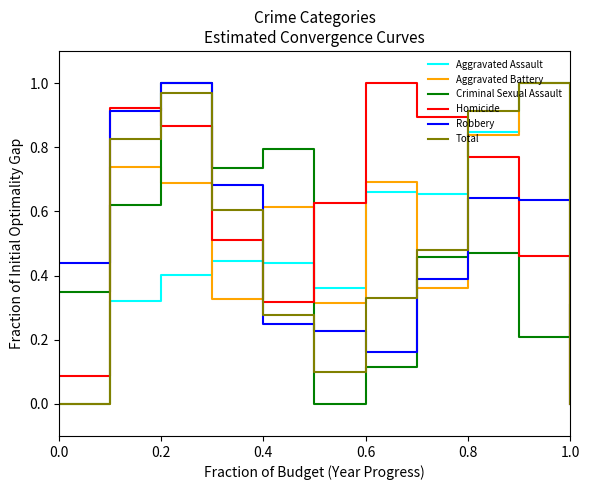

Which series ends up on top after the final intersection of Homicide and Aggravated Assault?

Aggravated Assault